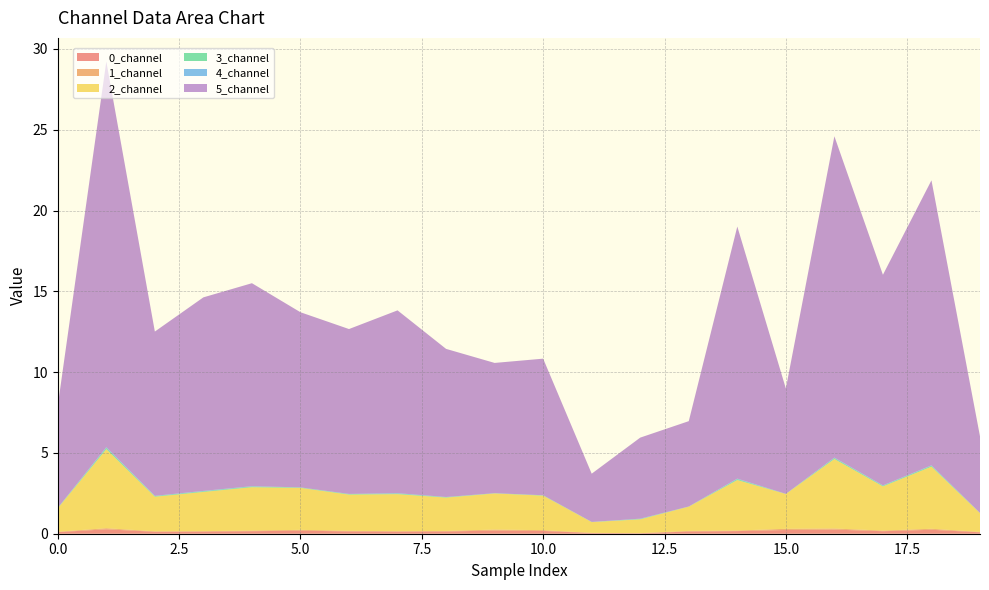

Reading right to left, list all the values displayed in this chart.

0_channel: 19=0.1	18=0.2	17=0.2	16=0.3	15=0.2	14=0.2	13=0.1	12=0.0	11=0.0	10=0.2	9=0.2	8=0.1	7=0.1	6=0.1	5=0.2	4=0.2	3=0.1	2=0.1	1=0.3	0=0.1
1_channel: 19=0.0	18=0.1	17=0.0	16=0.1	15=0.1	14=0.0	13=0.0	12=0.0	11=0.0	10=0.1	9=0.1	8=0.0	7=0.0	6=0.0	5=0.1	4=0.0	3=0.0	2=0.0	1=0.1	0=0.0
2_channel: 19=1.2	18=3.8	17=2.7	16=4.3	15=2.2	14=3.1	13=1.5	12=0.9	11=0.7	10=2.1	9=2.2	8=2.1	7=2.3	6=2.2	5=2.6	4=2.7	3=2.4	2=2.1	1=4.9	0=1.5
3_channel: 19=0.0	18=0.1	17=0.0	16=0.1	15=0.0	14=0.1	13=0.0	12=0.0	11=0.0	10=0.0	9=0.0	8=0.0	7=0.0	6=0.0	5=0.0	4=0.0	3=0.0	2=0.0	1=0.1	0=0.0
4_channel: 19=0.0	18=0.0	17=0.0	16=0.0	15=0.0	14=0.0	13=0.0	12=0.0	11=0.0	10=0.0	9=0.0	8=0.0	7=0.0	6=0.0	5=0.0	4=0.0	3=0.0	2=0.0	1=0.0	0=0.0
5_channel: 19=4.7	18=17.6	17=13.0	16=19.9	15=6.5	14=15.6	13=5.3	12=5.0	11=3.0	10=8.5	9=8.1	8=9.2	7=11.3	6=10.2	5=10.8	4=12.6	3=12.0	2=10.2	1=23.9	0=6.3